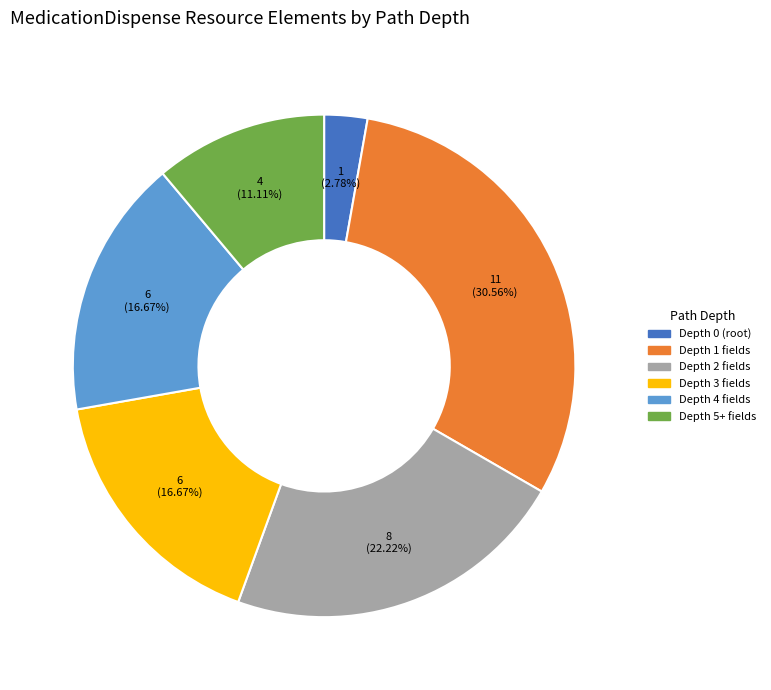

Count the number of slices in the pie.

6